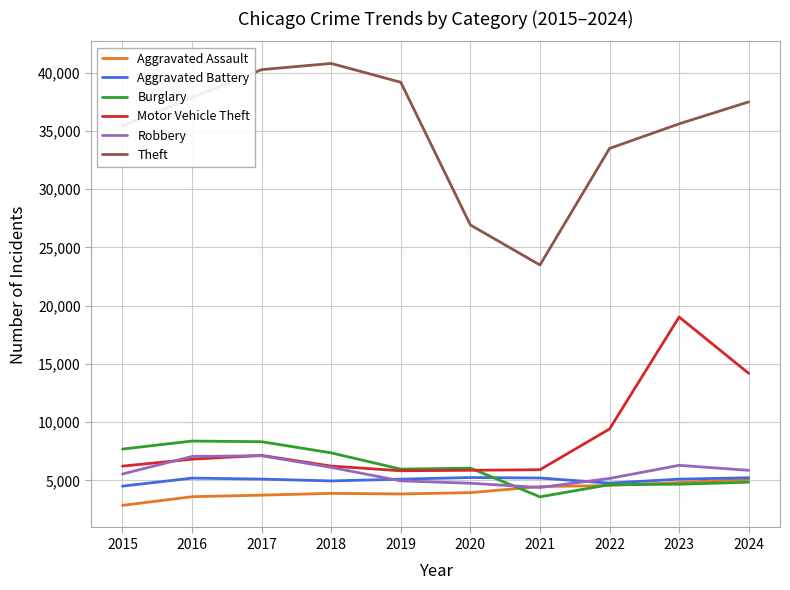

Is the value of Motor Vehicle Theft at 2024 greater than the value of Robbery at 2015?

Yes